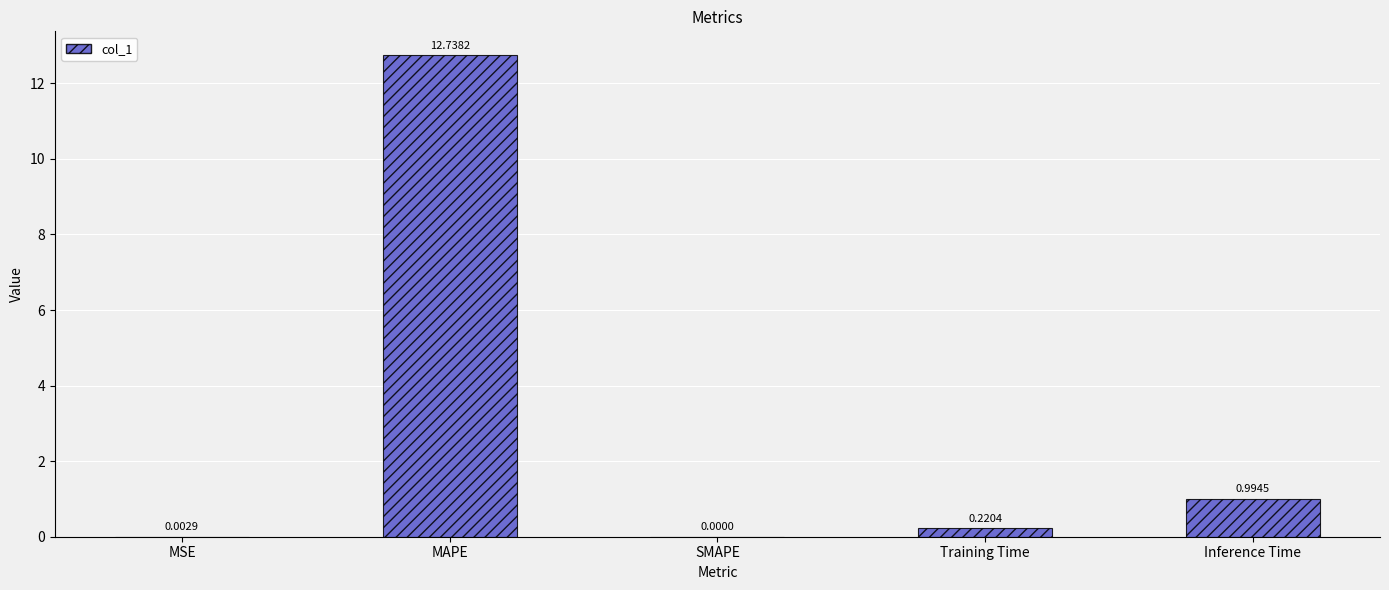

At which category does the chart reach its peak across all series?

MAPE